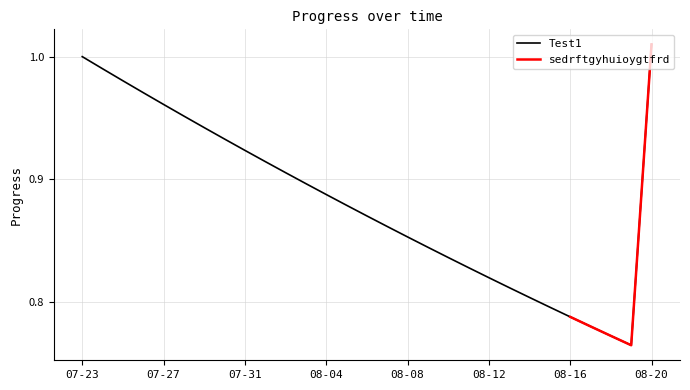

At which category does the data reach its first local valley?

08-19